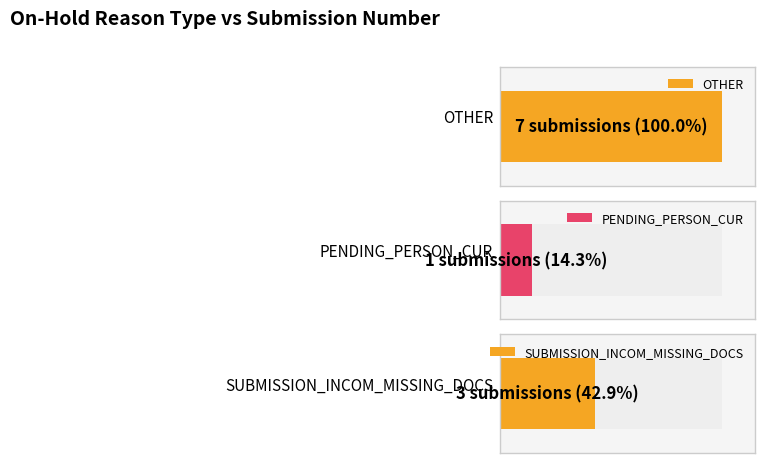

What is the minimum value shown in the chart?

1